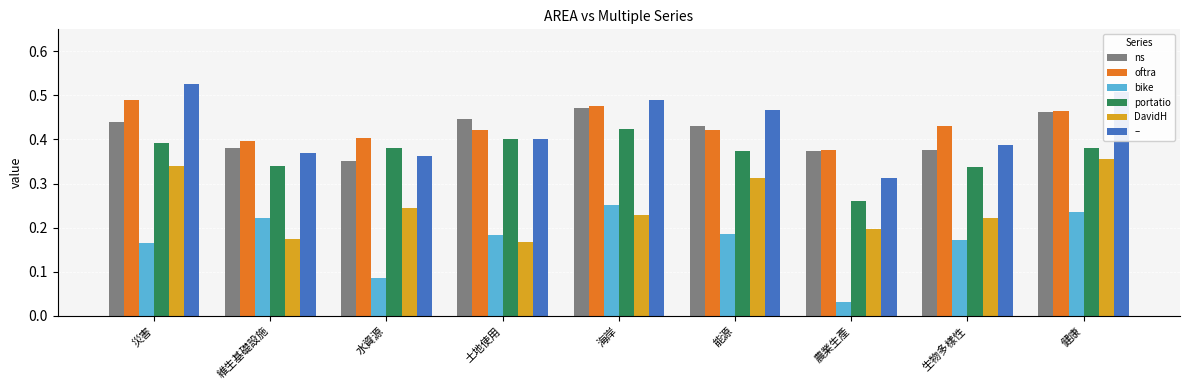

At 災害, list the series in order from smallest to largest.

bike, DavidH, portatio, ns, oftra, –